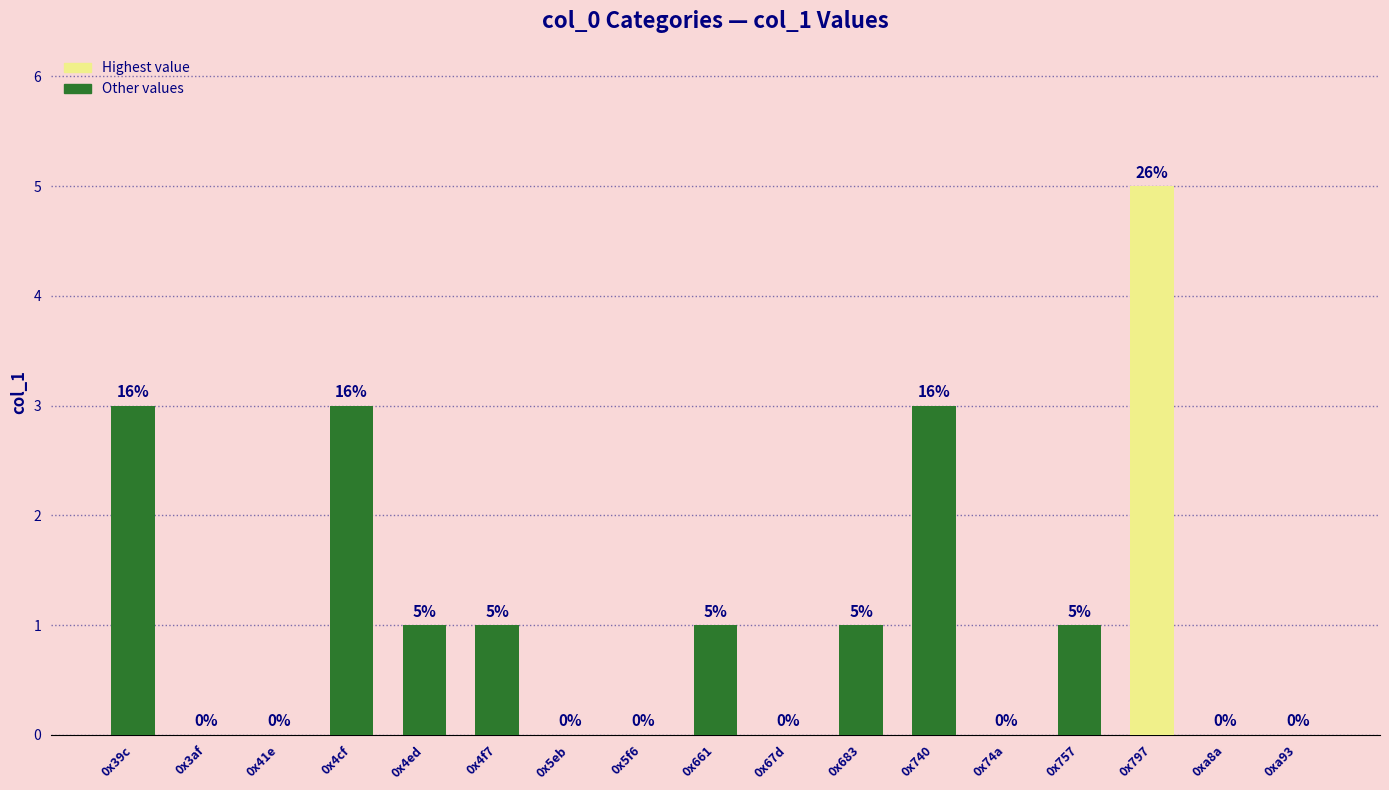

The value at 0x740 is 5. True or false?

False